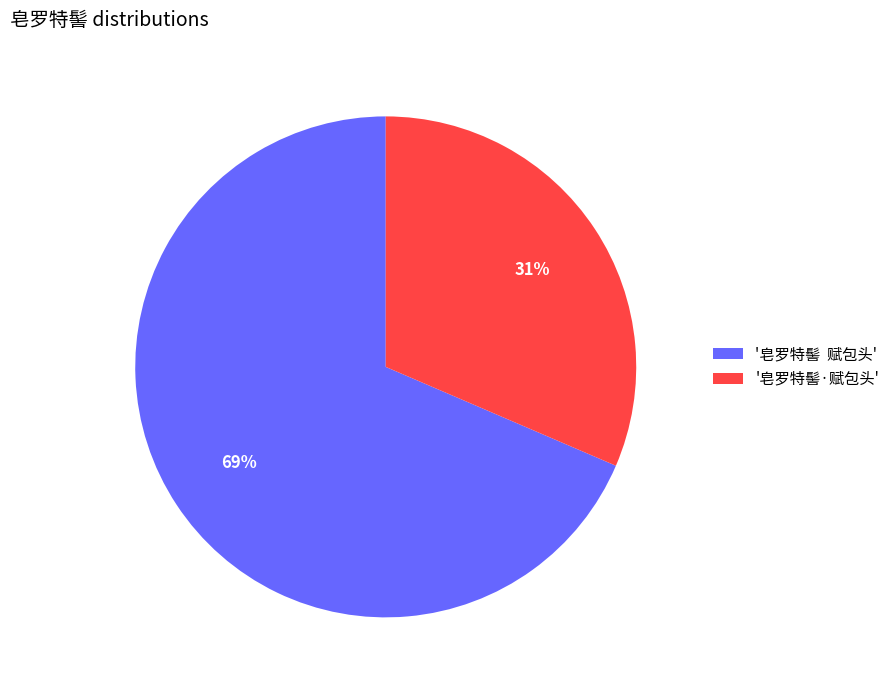

Which has a higher value, '皂罗特髻·赋包头' or '皂罗特髻 赋包头'?

'皂罗特髻 赋包头'